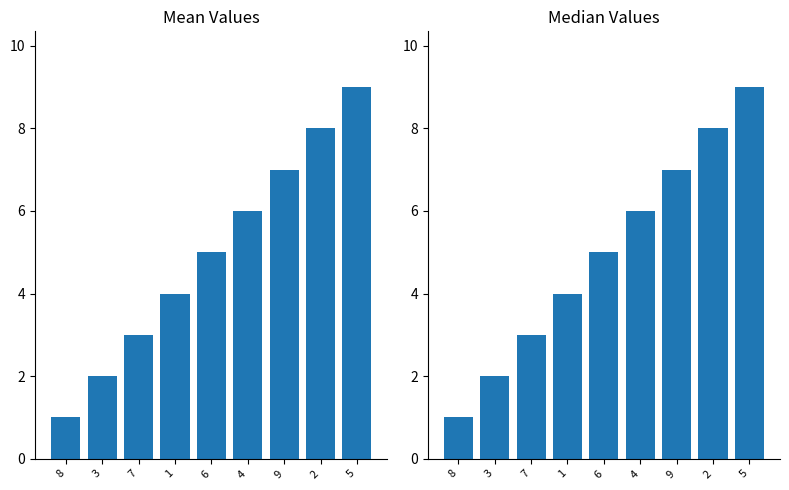

Where does the data first go above 5?

4